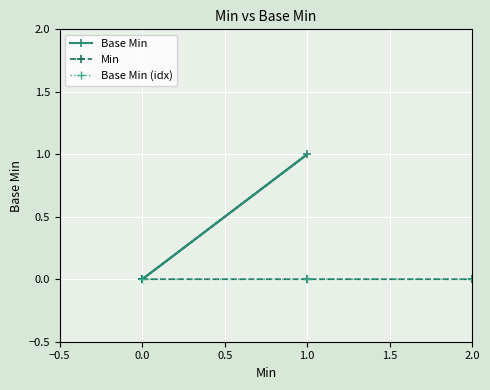

Which series has the widest spread of values?

Base Min